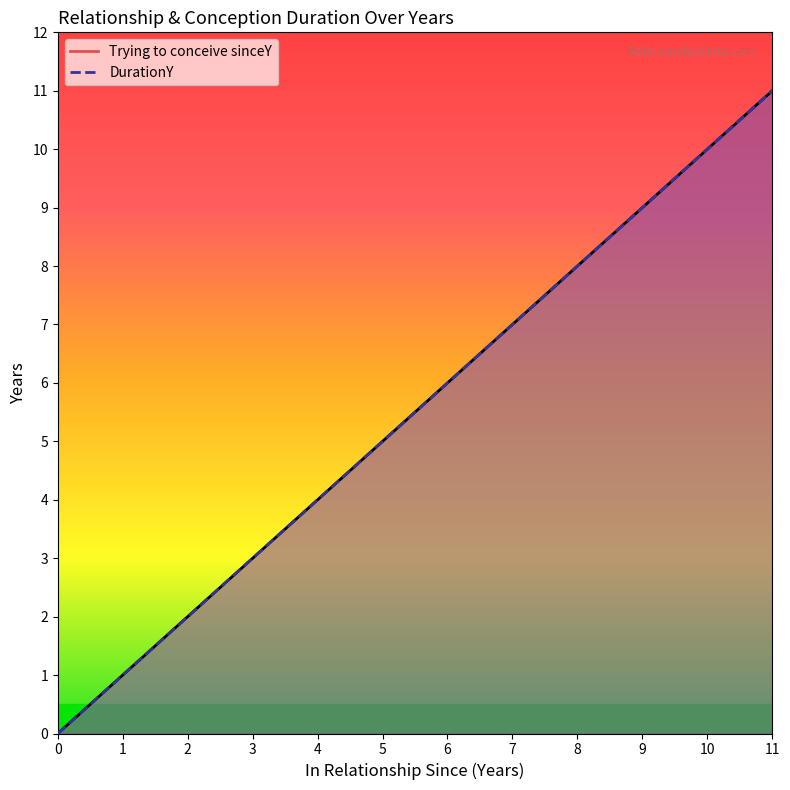

Which label corresponds to the largest value in the chart?

11